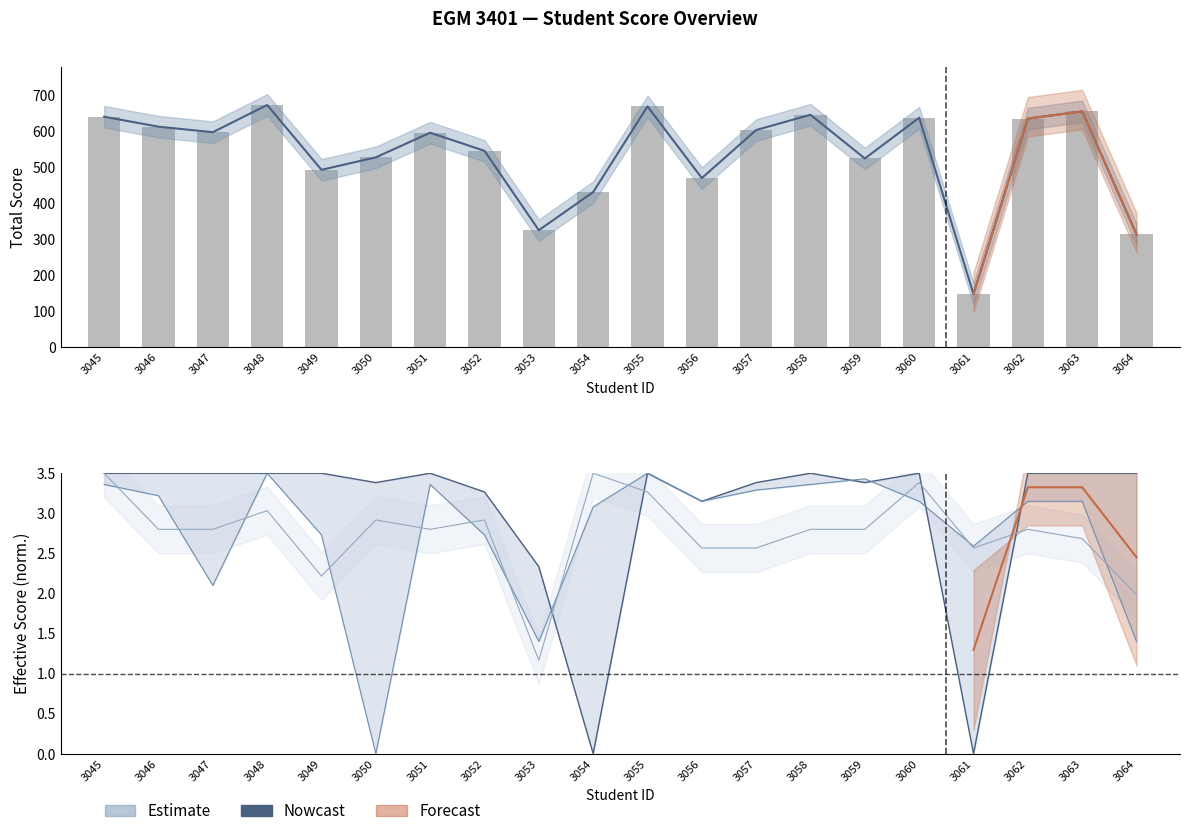

The value of Total at 3062 is 635.5. True or false?

True